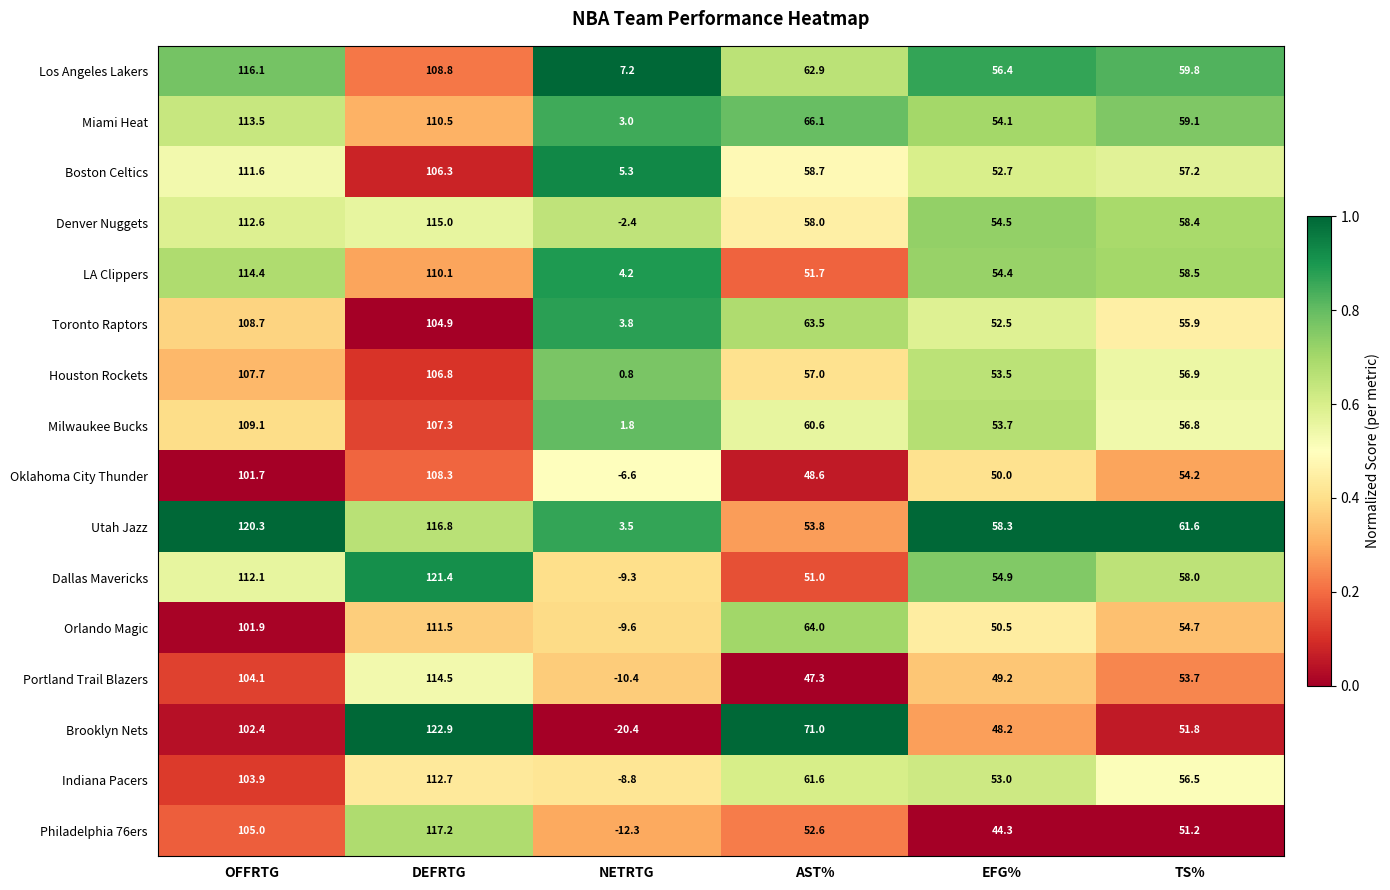

What is the spread (max minus min) of values at OFFRTG?

18.6